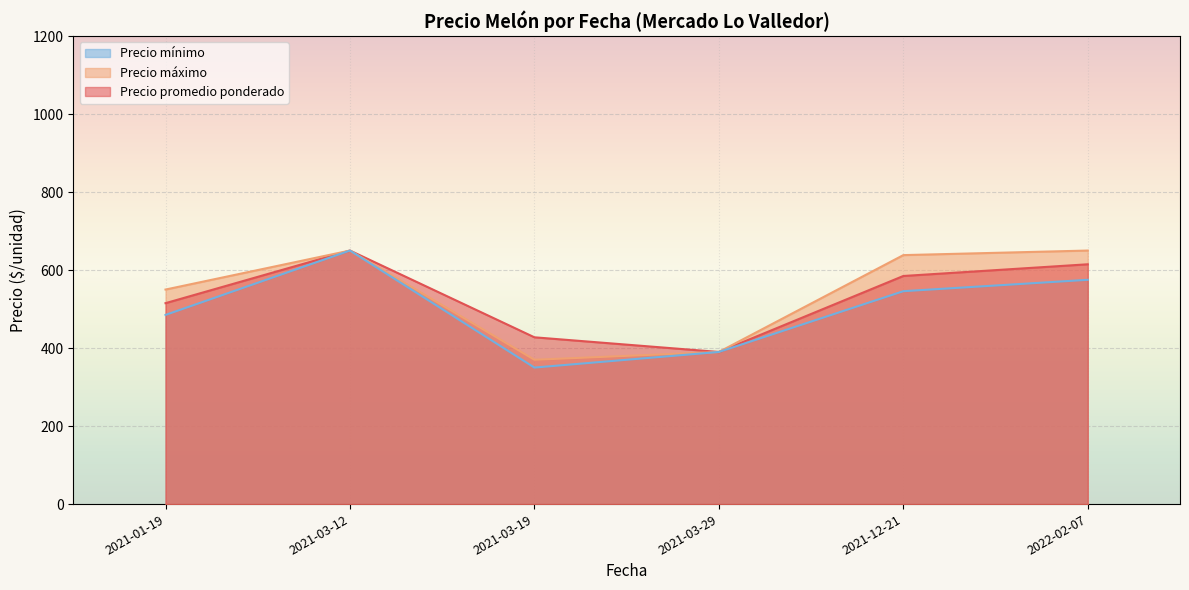

What is the highest value of the Precio promedio ponderado series?

650.0